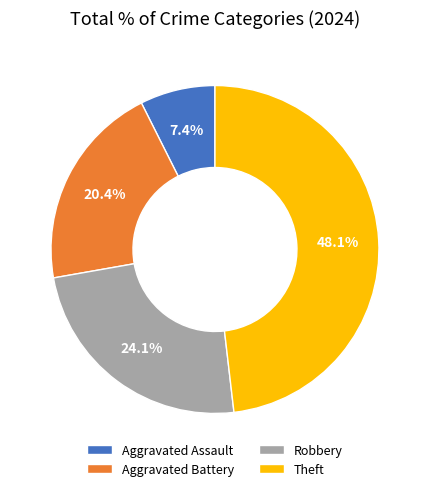

Does any single category account for the majority?

No